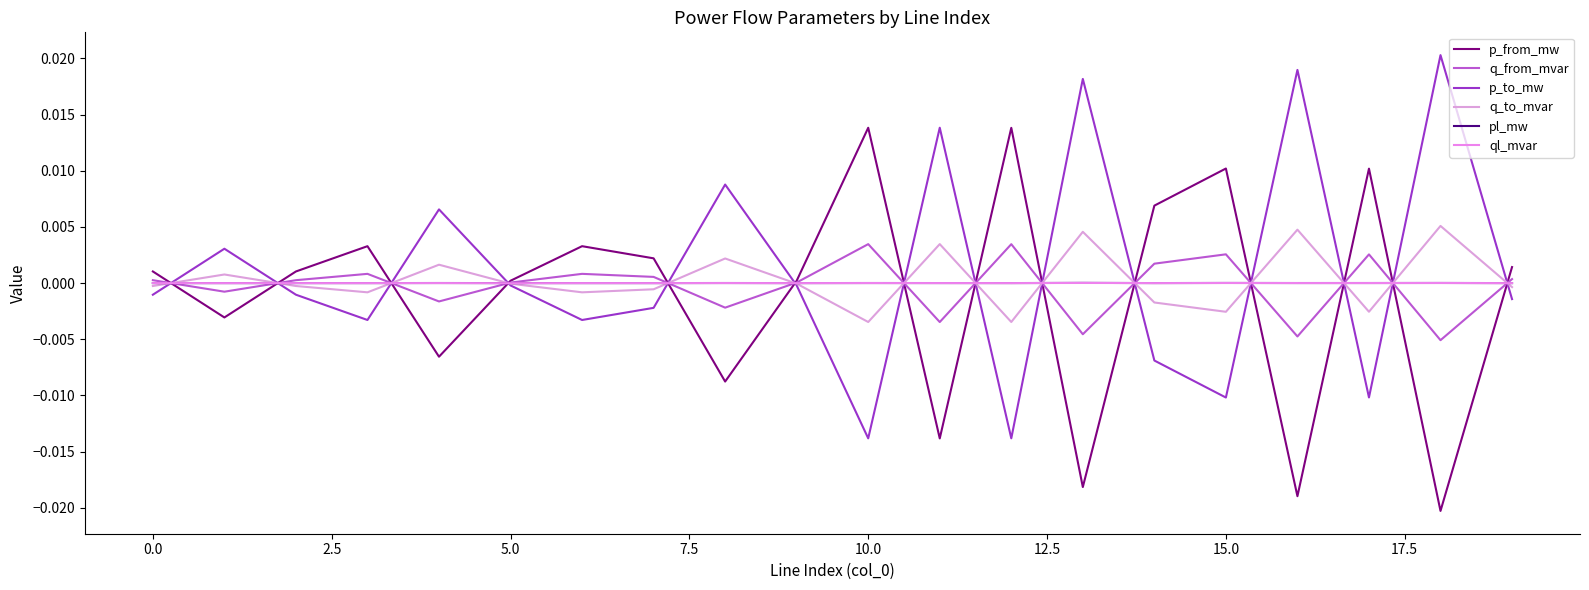

At how many categories does at least one series exceed 0?

20